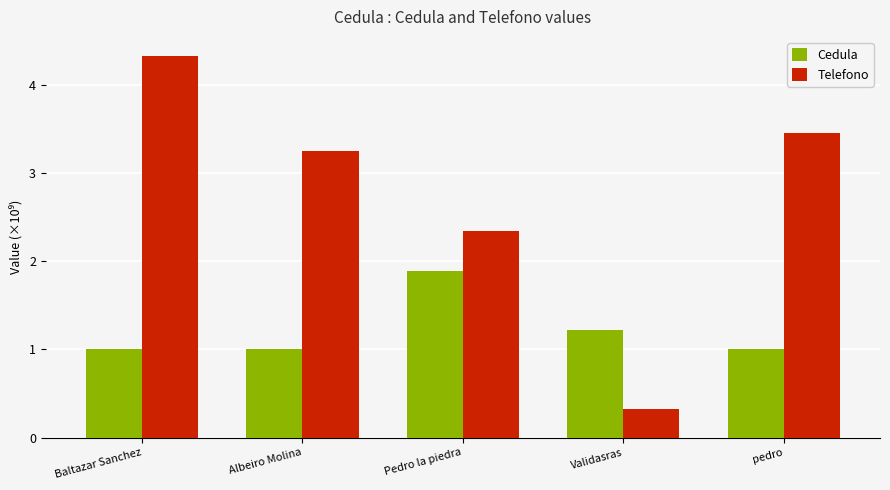

How many values in the Telefono series are below 3?

2